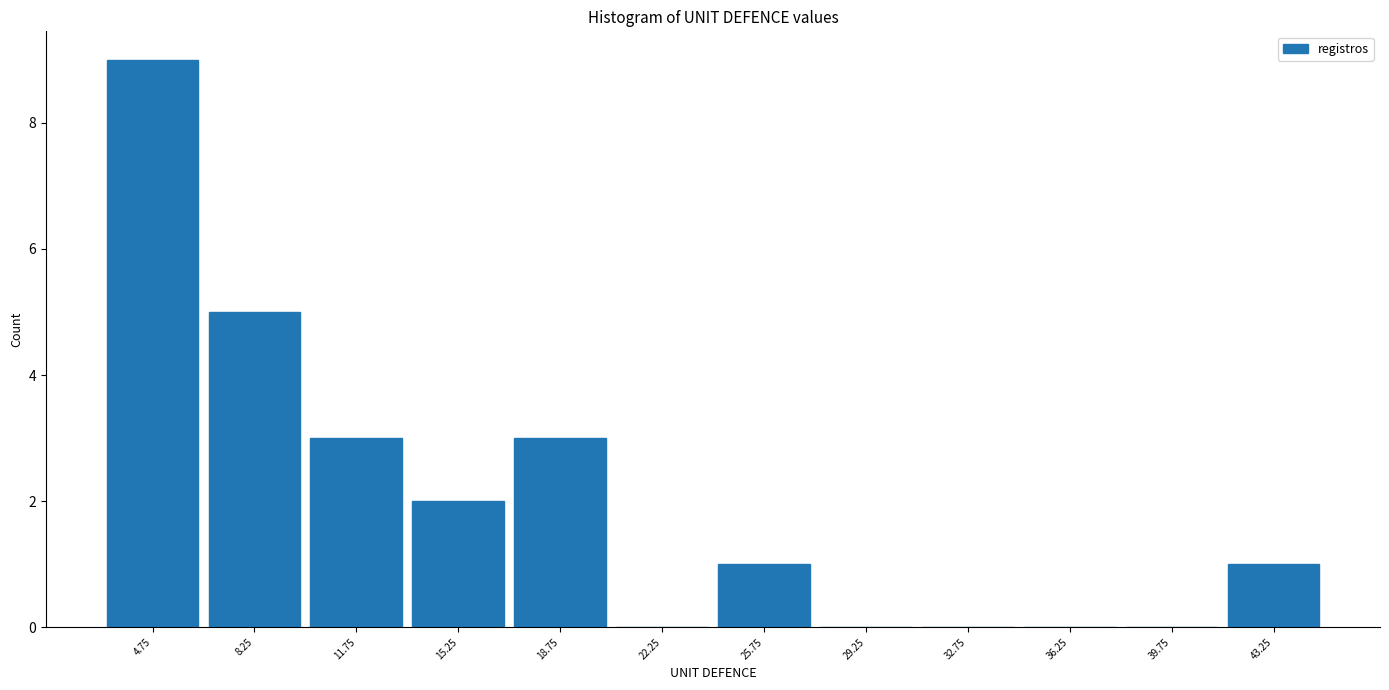

Which range on the x-axis has the tallest bar?

3.0 to 6.5